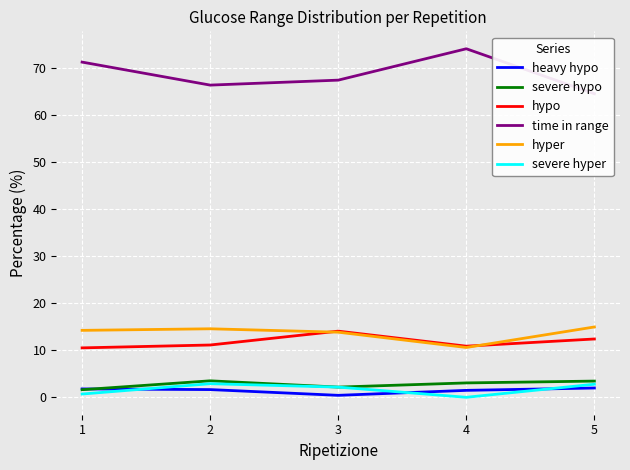

At 1, list the series in order from smallest to largest.

severe hyper, severe hypo, heavy hypo, hypo, hyper, time in range